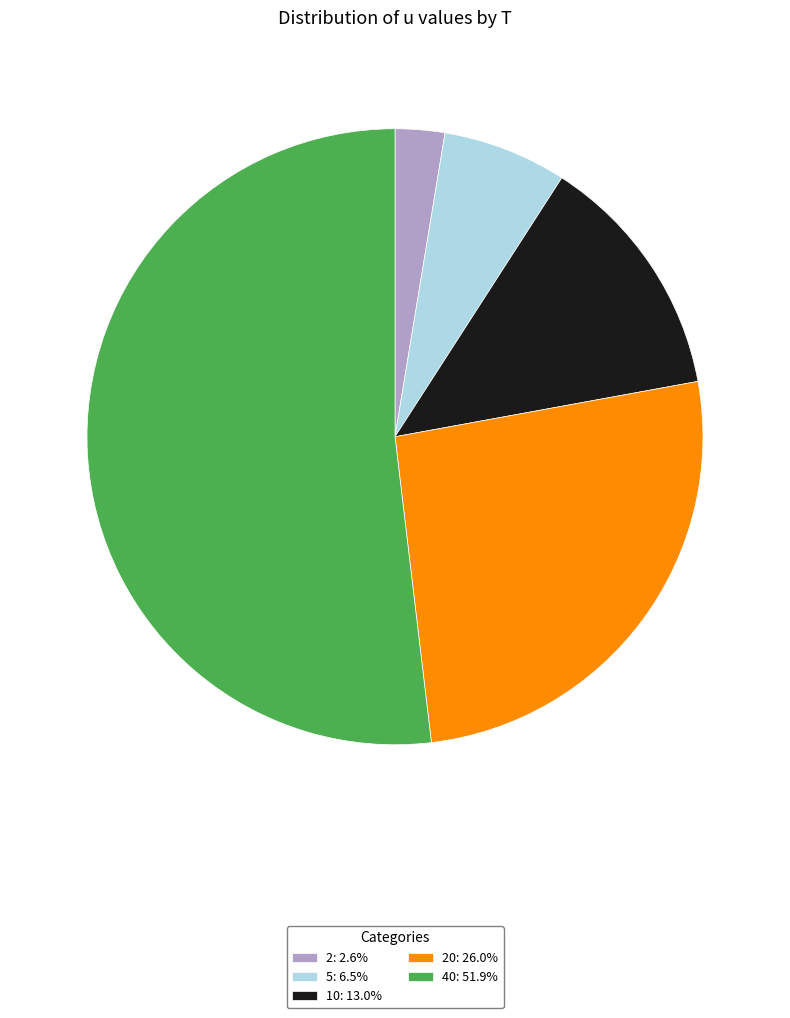

Is 40: 51.9% the majority of the pie?

Yes